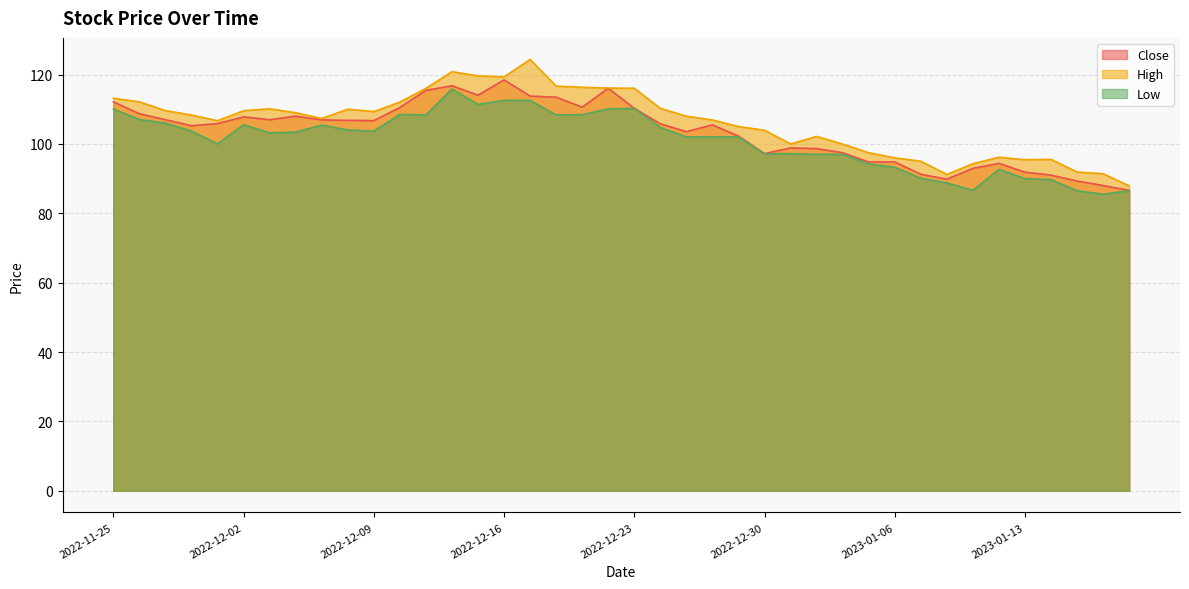

What position from the left is 2022-11-28?

2